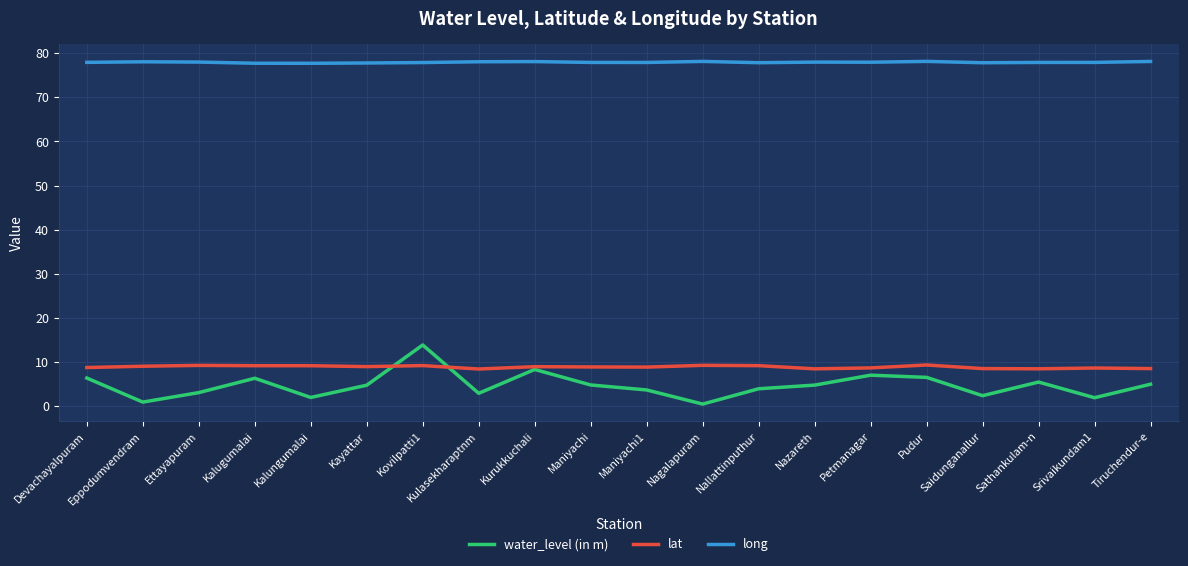

True or false: long has a value of 44.2 at Maniyachi.

False